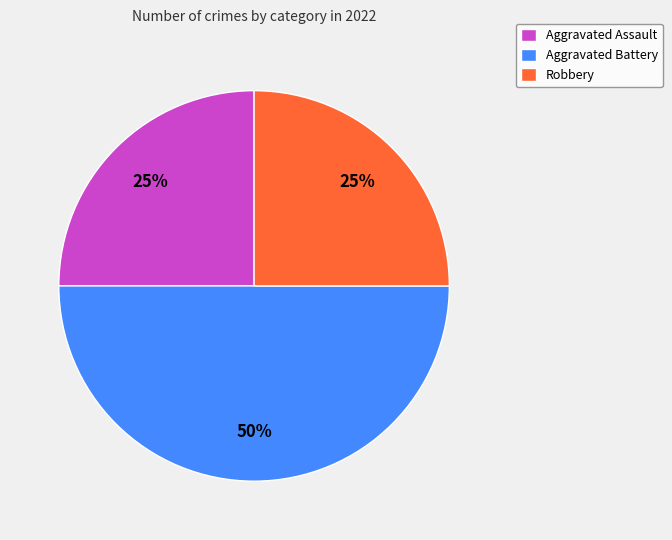

To the nearest percent, what is the difference between the largest and smallest slice percentages?

25%